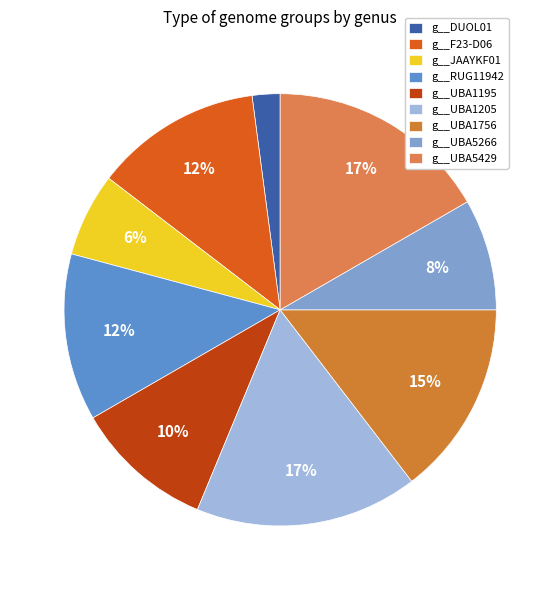

What portion of the pie excludes g__F23-D06?

87.5%